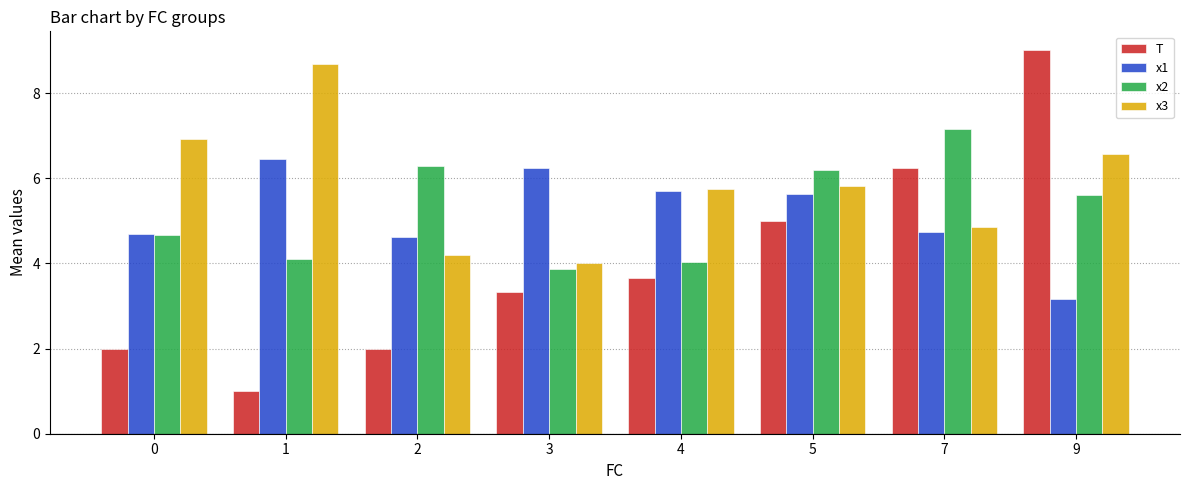

Which series has the largest total across all categories?

x3